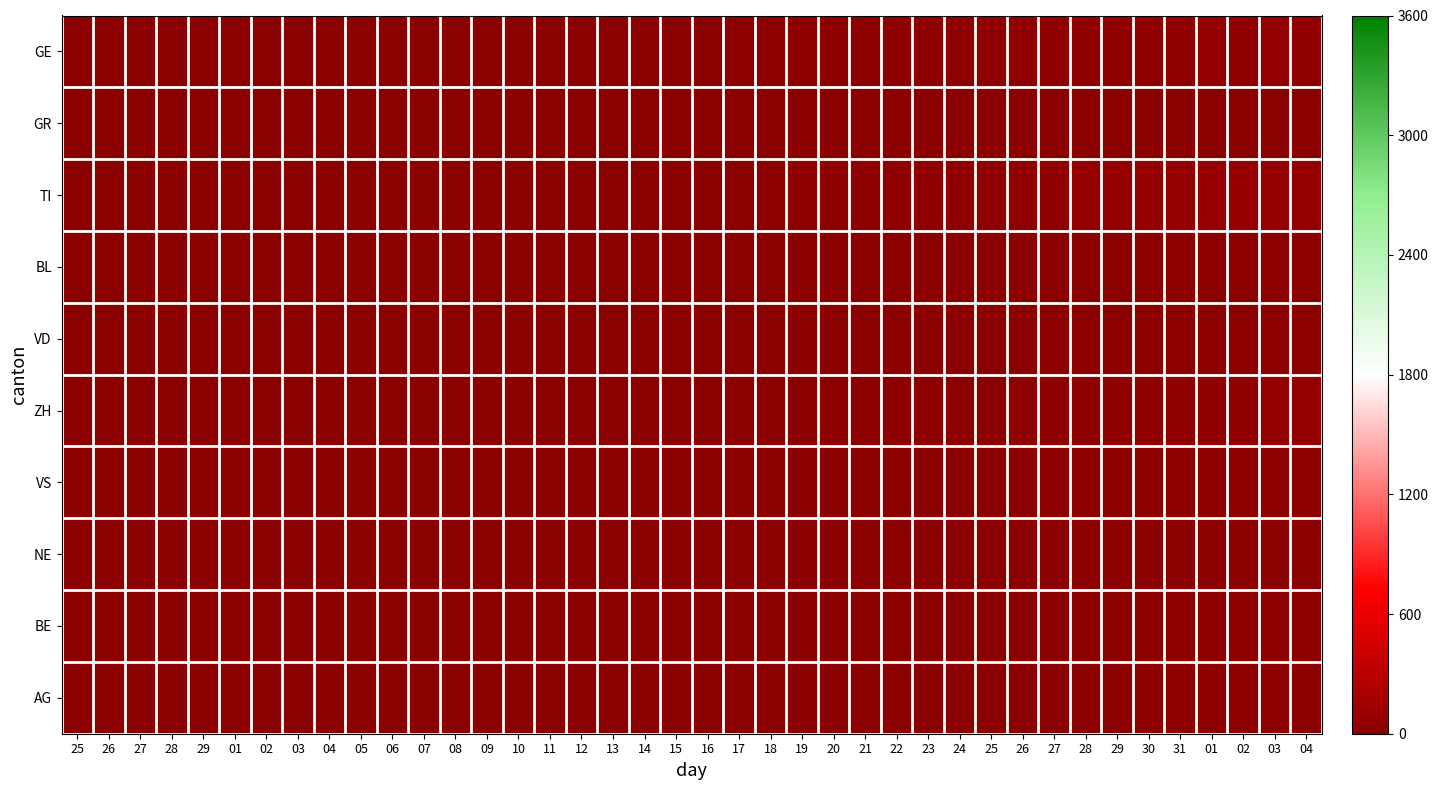

Reading left to right, transcribe all the data shown in this chart.

GE: 25=0	26=0	27=0	28=0	29=0	01=0	02=0	03=0	04=0	05=0	06=0	07=0	08=0	09=1	10=1	11=4	12=4	13=5	14=5	15=8	16=9	17=17	18=17	19=18	20=21	21=24	22=36	23=41	24=41	25=48	26=48	27=54	28=54	29=55	30=54	31=49	01=58	02=54	03=58	04=51
GR: 25=0	26=0	27=0	28=0	29=0	01=0	02=0	03=0	04=0	05=0	06=0	07=0	08=0	09=0	10=0	11=0	12=0	13=0	14=0	15=0	16=1	17=1	18=2	19=2	20=3	21=3	22=3	23=3	24=3	25=6	26=7	27=7	28=8	29=8	30=9	31=10	01=11	02=11	03=10	04=10
TI: 25=0	26=0	27=0	28=0	29=0	01=0	02=0	03=0	04=0	05=0	06=0	07=0	08=0	09=0	10=0	11=0	12=0	13=0	14=0	15=0	16=0	17=0	18=28	19=32	20=34	21=37	22=43	23=43	24=48	25=55	26=56	27=51	28=60	29=59	30=61	31=67	01=72	02=73	03=67	04=67
BL: 25=0	26=0	27=0	28=0	29=0	01=0	02=0	03=0	04=0	05=0	06=2	07=2	08=2	09=4	10=1	11=1	12=3	13=3	14=2	15=2	16=4	17=5	18=2	19=2	20=2	21=4	22=7	23=10	24=11	25=8	26=9	27=11	28=13	29=14	30=16	31=16	01=17	02=18	03=18	04=17
VD: 25=0	26=0	27=0	28=0	29=0	01=0	02=0	03=0	04=0	05=0	06=0	07=0	08=1	09=1	10=1	11=1	12=1	13=1	14=1	15=1	16=1	17=2	18=2	19=5	20=5	21=6	22=7	23=9	24=12	25=14	26=17	27=16	28=19	29=21	30=23	31=23	01=25	02=24	03=23	04=23
ZH: 25=0	26=0	27=0	28=0	29=0	01=0	02=0	03=0	04=0	05=0	06=0	07=0	08=0	09=0	10=0	11=0	12=0	13=0	14=0	15=0	16=0	17=0	18=0	19=0	20=15	21=23	22=22	23=27	24=26	25=28	26=35	27=38	28=42	29=46	30=46	31=50	01=54	02=53	03=57	04=59
VS: 25=0	26=0	27=0	28=1	29=1	01=1	02=1	03=1	04=1	05=1	06=1	07=1	08=1	09=1	10=1	11=1	12=1	13=1	14=1	15=1	16=1	17=2	18=2	19=5	20=5	21=6	22=7	23=9	24=12	25=14	26=17	27=16	28=19	29=21	30=23	31=23	01=25	02=24	03=23	04=23
NE: 25=0	26=0	27=0	28=0	29=0	01=0	02=0	03=0	04=0	05=0	06=0	07=0	08=0	09=0	10=0	11=0	12=0	13=0	14=0	15=0	16=0	17=0	18=0	19=0	20=0	21=0	22=0	23=6	24=6	25=7	26=7	27=7	28=8	29=6	30=6	31=8	01=8	02=10	03=9	04=9
BE: 25=0	26=0	27=0	28=0	29=0	01=0	02=0	03=0	04=0	05=0	06=0	07=0	08=0	09=0	10=0	11=0	12=0	13=0	14=0	15=0	16=0	17=0	18=0	19=0	20=0	21=0	22=0	23=0	24=0	25=0	26=0	27=0	28=0	29=0	30=17	31=18	01=21	02=20	03=26	04=28
AG: 25=0	26=0	27=0	28=0	29=0	01=0	02=0	03=0	04=0	05=0	06=0	07=0	08=0	09=0	10=0	11=0	12=0	13=0	14=0	15=0	16=0	17=0	18=0	19=3	20=2	21=0	22=0	23=2	24=2	25=5	26=9	27=10	28=0	29=0	30=23	31=25	01=27	02=27	03=26	04=0